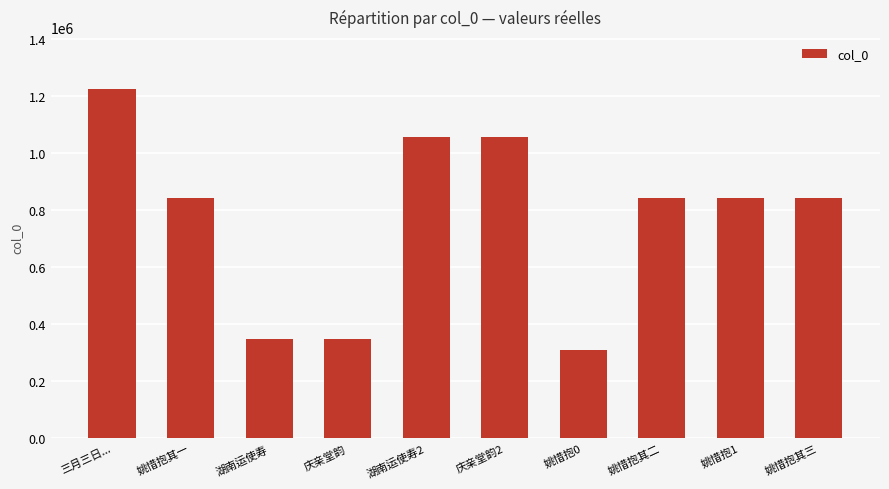

The chart shows a value of 347668 at 湖南运使寿. True or false?

True